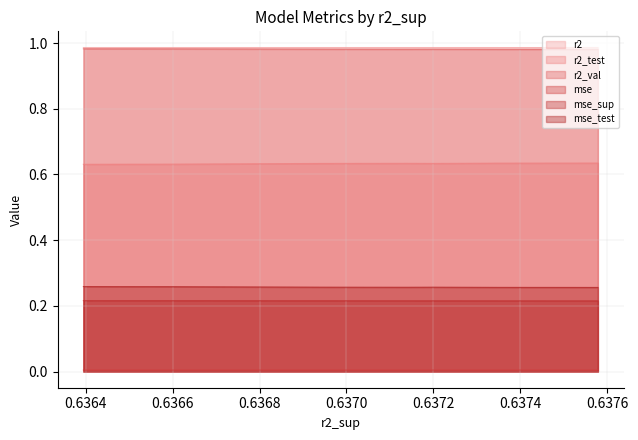

Which series has the largest total across all categories?

r2